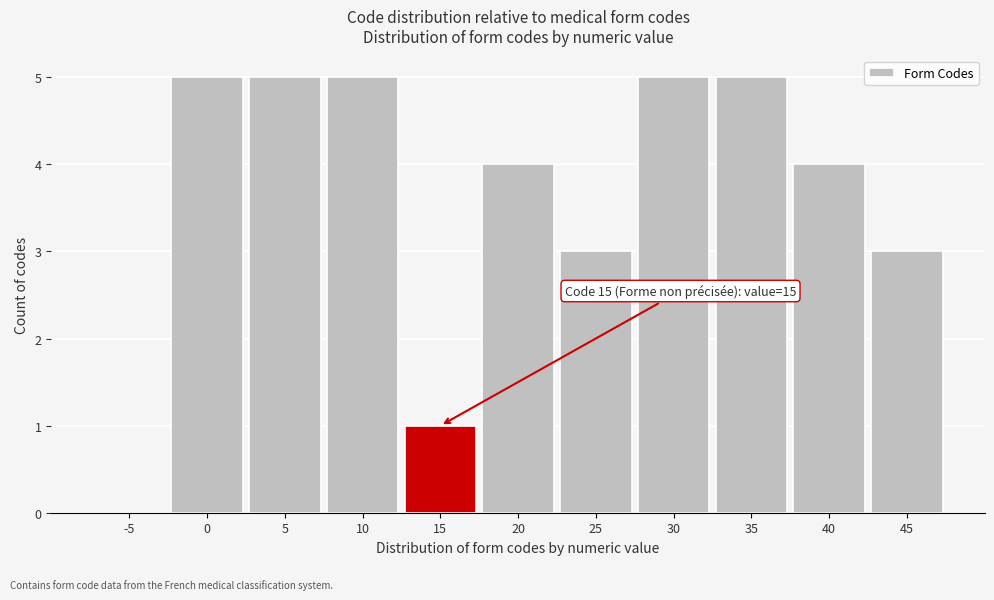

Reading left to right, transcribe all the data shown in this chart.

-5=0	0=5	5=5	10=5	15=1	20=4	25=3	30=5	35=5	40=4	45=3